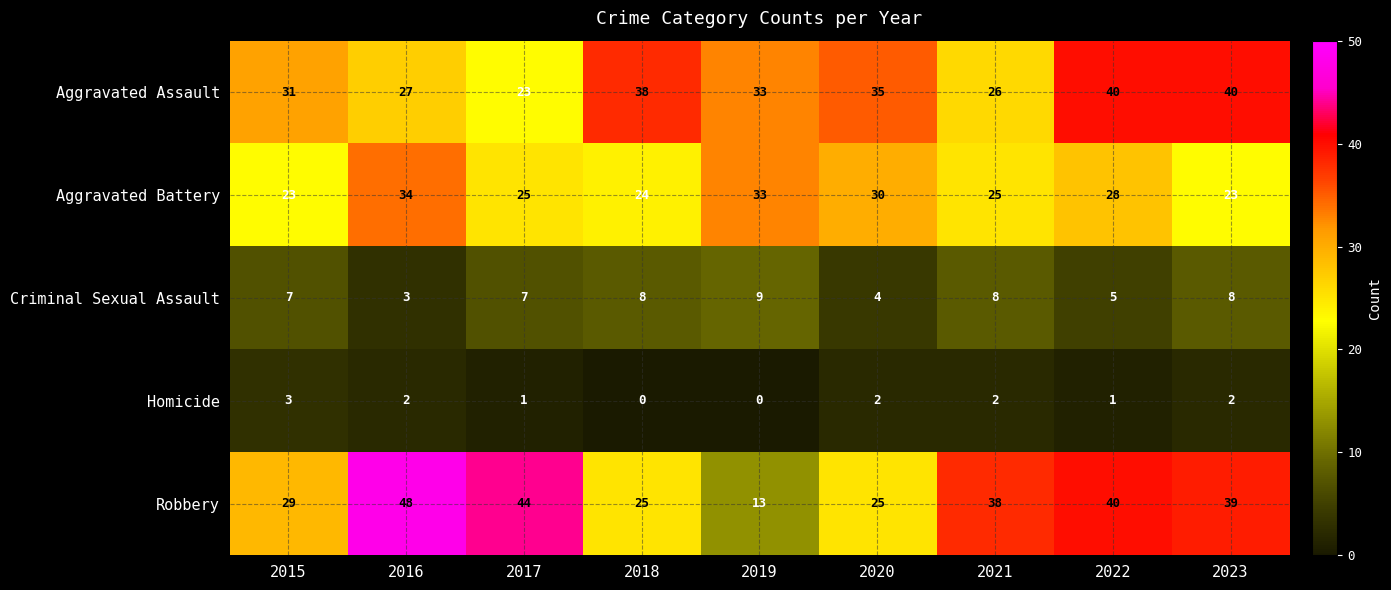

At 2018, list the series in order from largest to smallest.

Aggravated Assault, Robbery, Aggravated Battery, Criminal Sexual Assault, Homicide